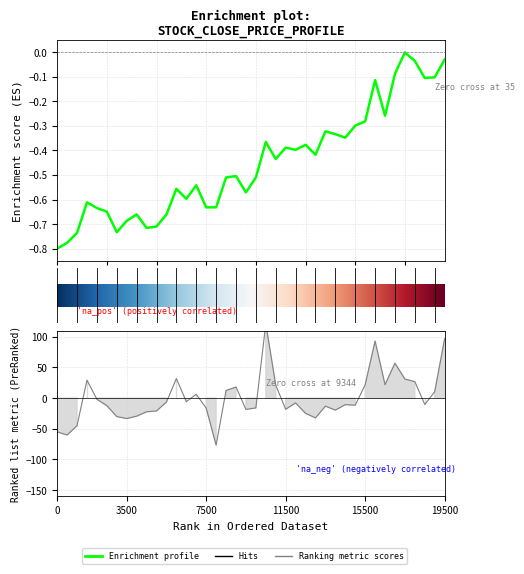

Count the number of categories in the chart.

40